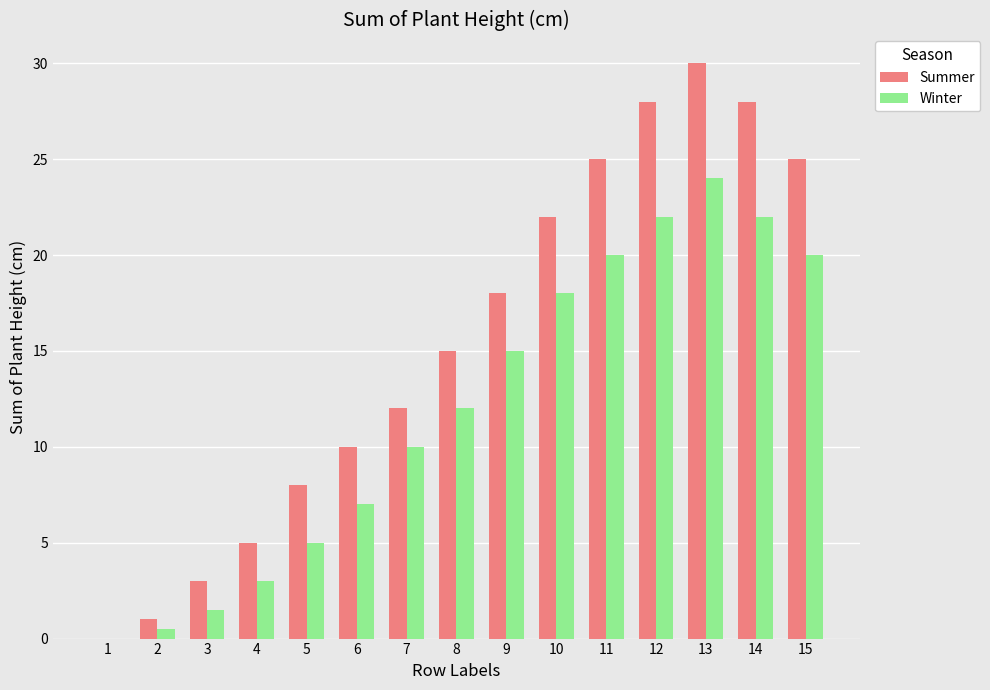

Between 7 and 12, which series saw the biggest shift?

Summer